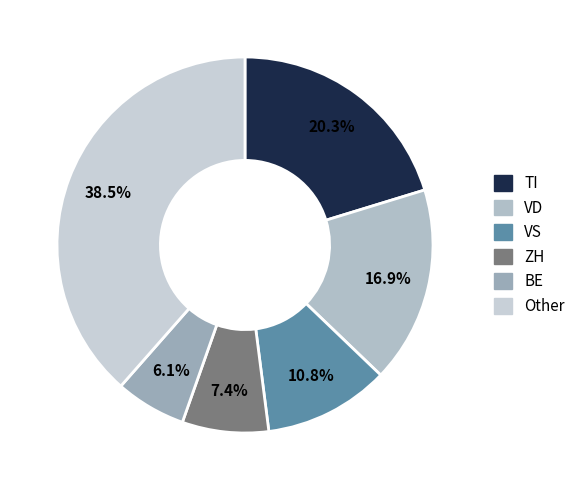

What percentage is the ZH slice, to the nearest percent?

7%